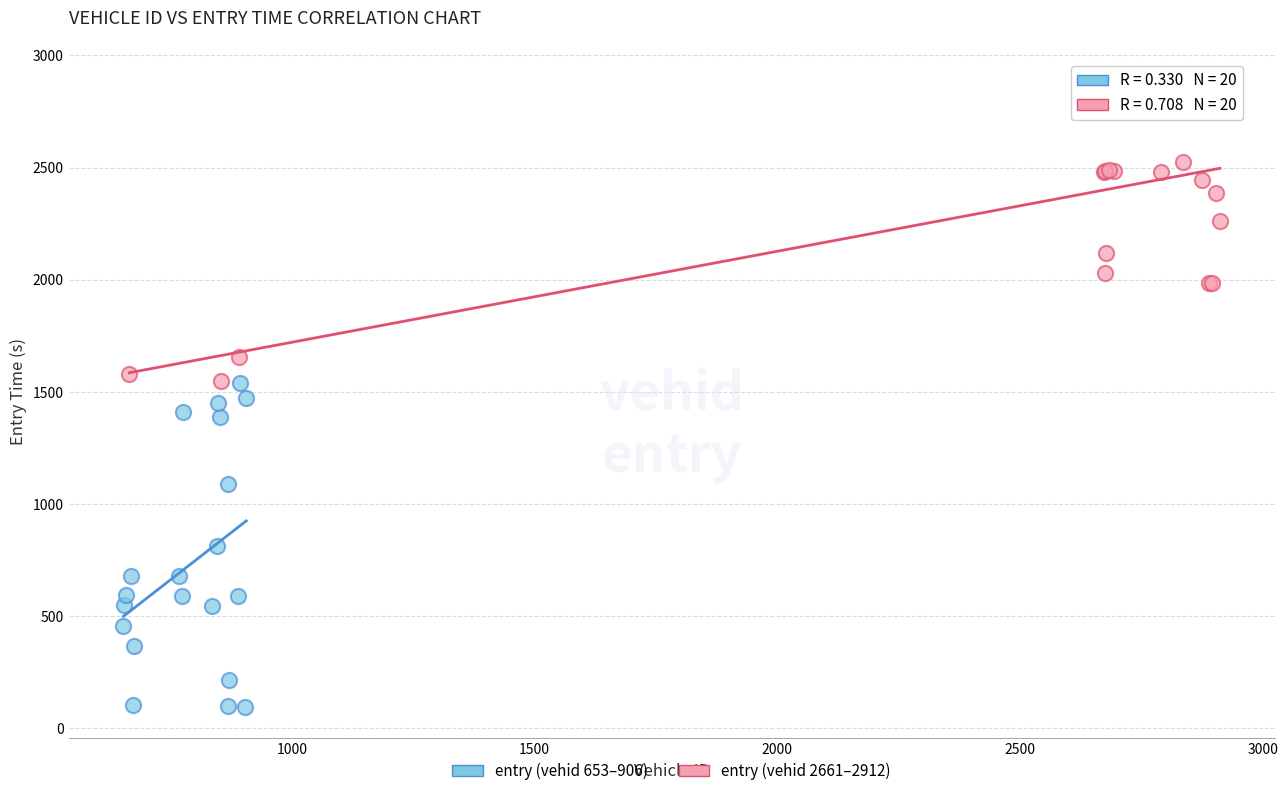

Which series reaches the minimum Y coordinate?

entry (vehid 653–906)